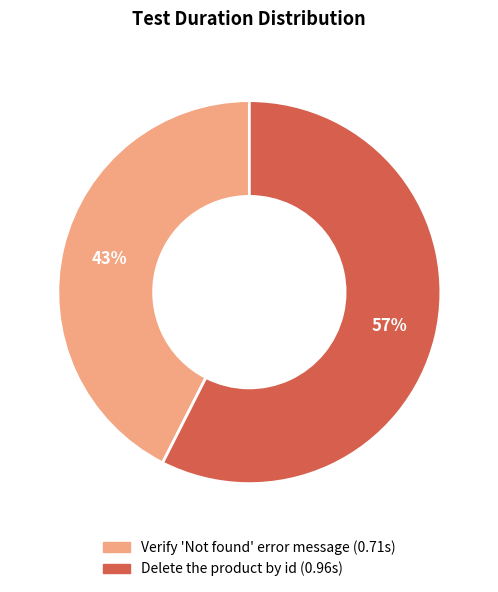

To the nearest percent, what portion does Verify 'Not found' error message represent?

43%